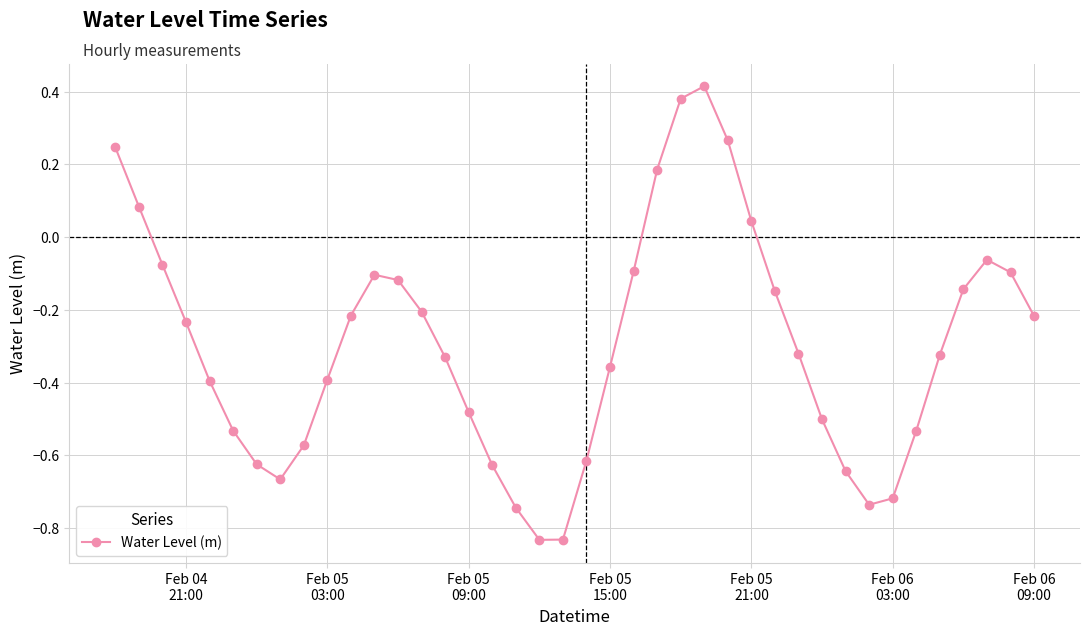

What is the sum of all values?

-11.9